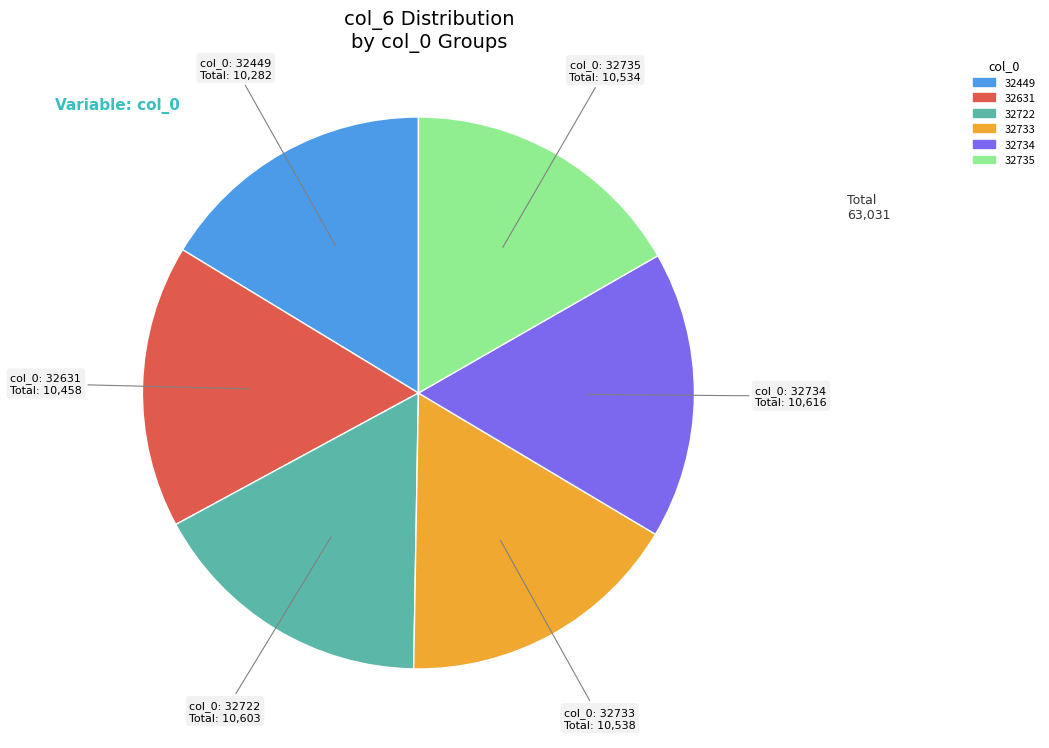

Is the sum of 32733 and 32449 greater than half?

No